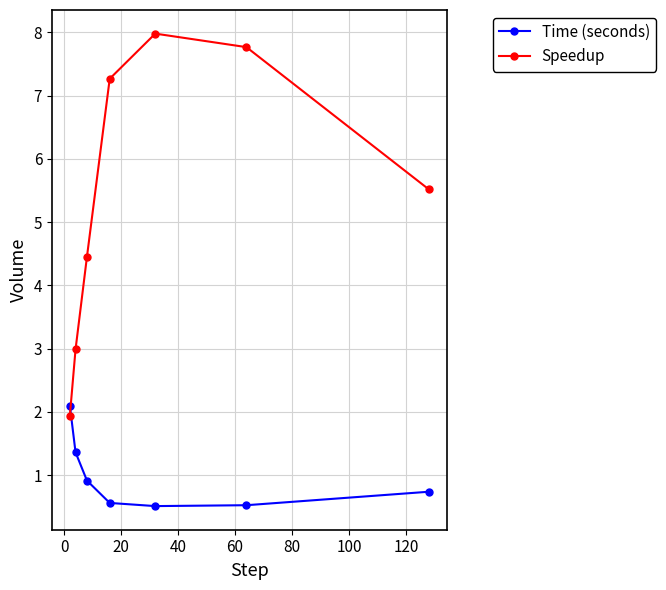

In Speedup, how many points are higher than both neighbors (excluding endpoints)?

1